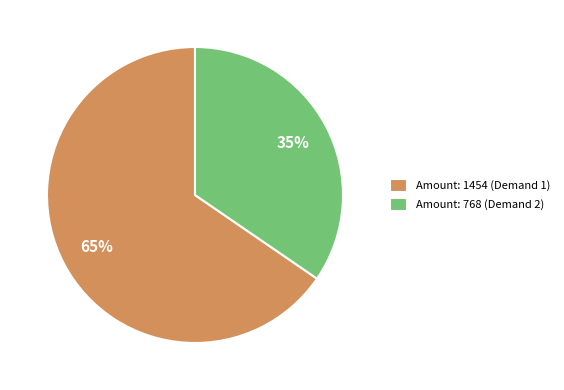

To the nearest percent, what is the average slice percentage?

50%